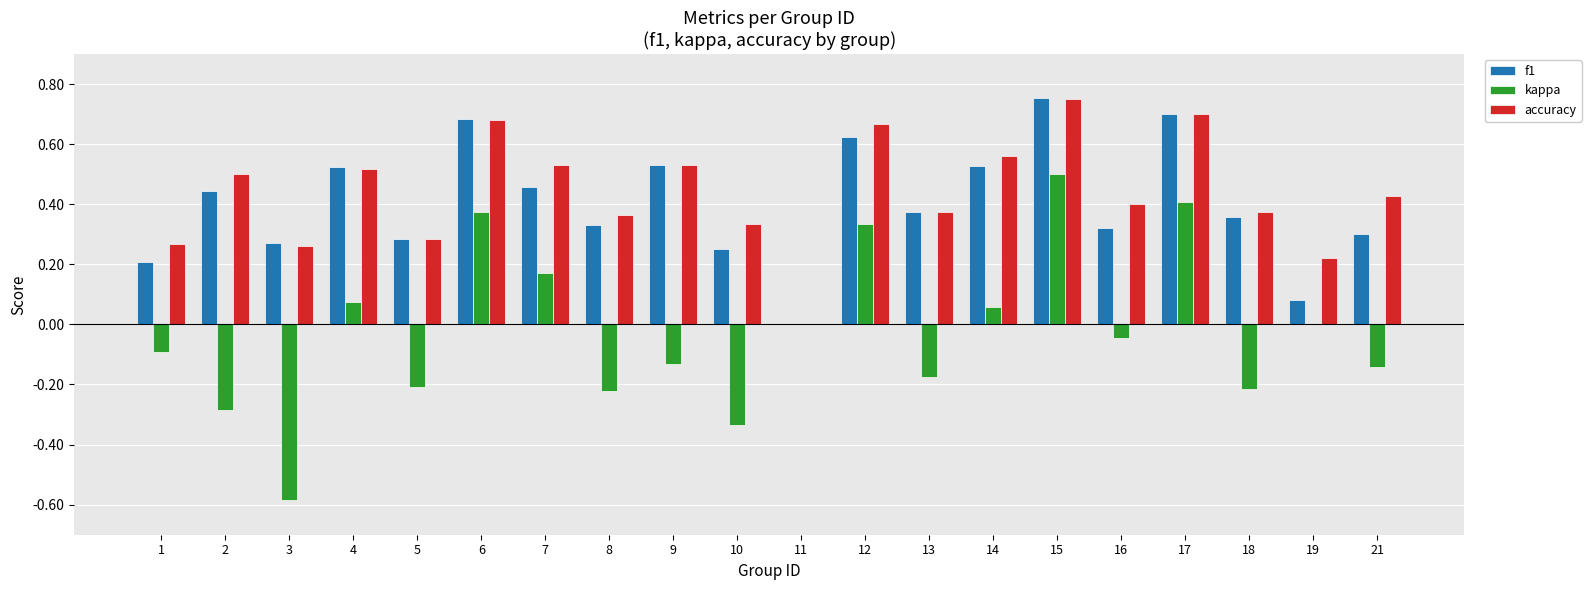

What is the sum of all kappa values?

-0.5